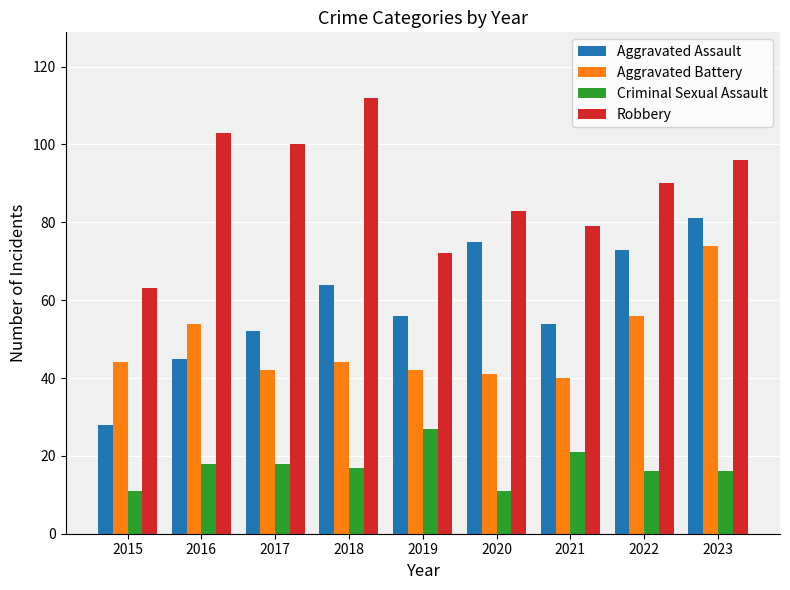

Reading left to right, what are all the values shown in this chart?

Aggravated Assault: 2015=28	2016=45	2017=52	2018=64	2019=56	2020=75	2021=54	2022=73	2023=81
Aggravated Battery: 2015=44	2016=54	2017=42	2018=44	2019=42	2020=41	2021=40	2022=56	2023=74
Criminal Sexual Assault: 2015=11	2016=18	2017=18	2018=17	2019=27	2020=11	2021=21	2022=16	2023=16
Robbery: 2015=63	2016=103	2017=100	2018=112	2019=72	2020=83	2021=79	2022=90	2023=96